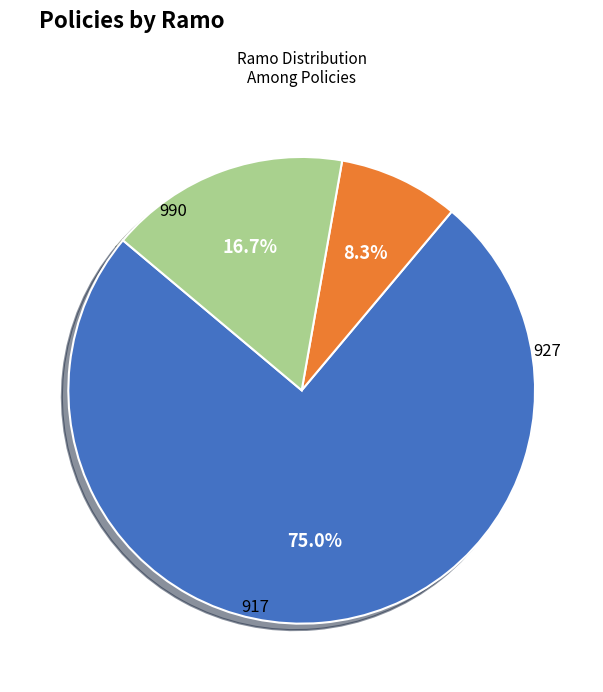

How many slices are in this pie chart?

3